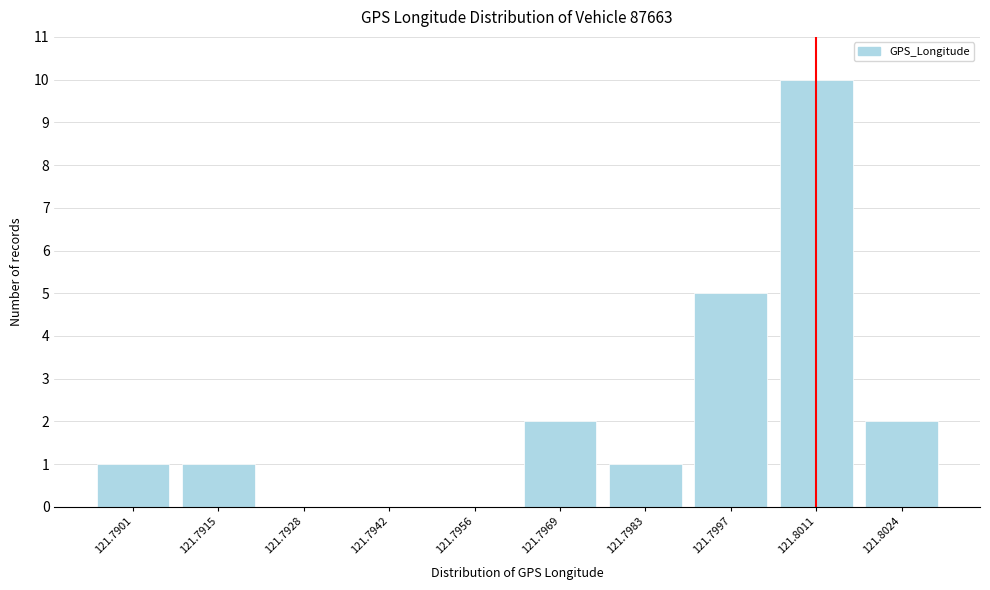

Reading left to right, list all the values displayed in this chart.

121.7901=1	121.7915=1	121.7928=0	121.7942=0	121.7956=0	121.7969=2	121.7983=1	121.7997=5	121.8011=10	121.8024=2